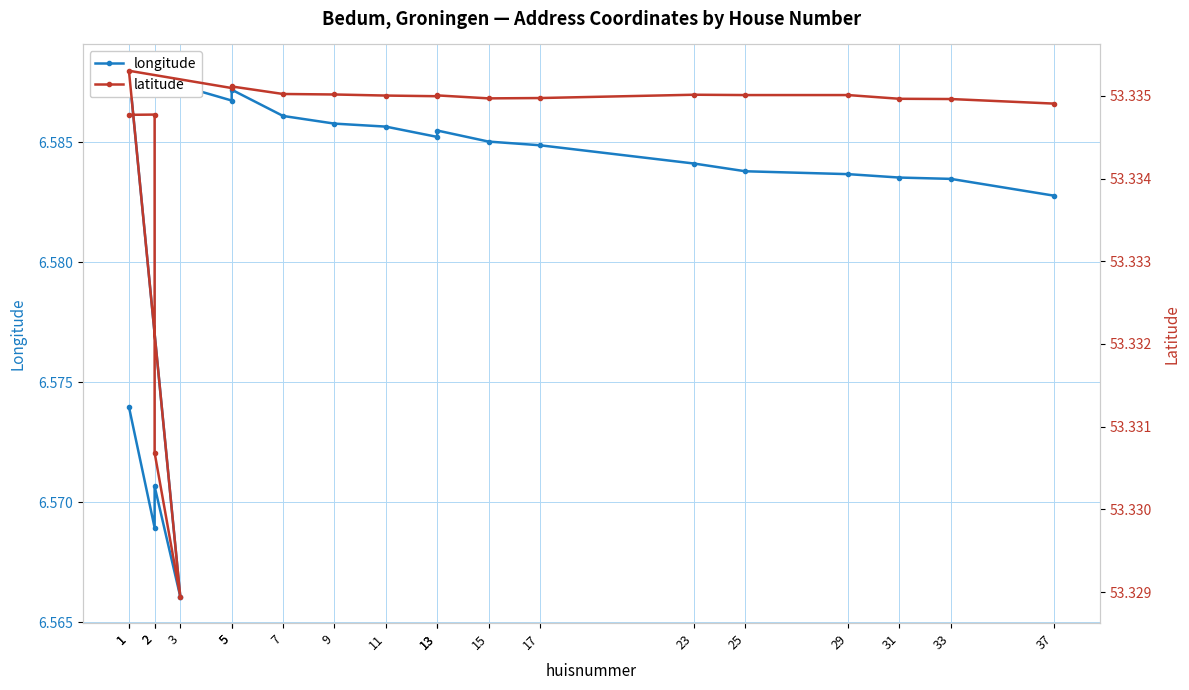

List the series in order of their peak value, highest first.

latitude, longitude